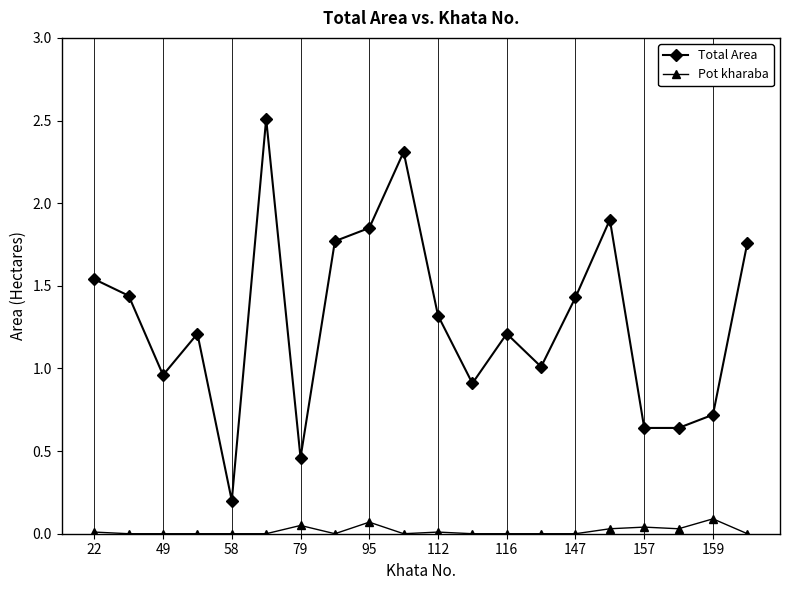

Does the chart have visible grid lines?

Yes